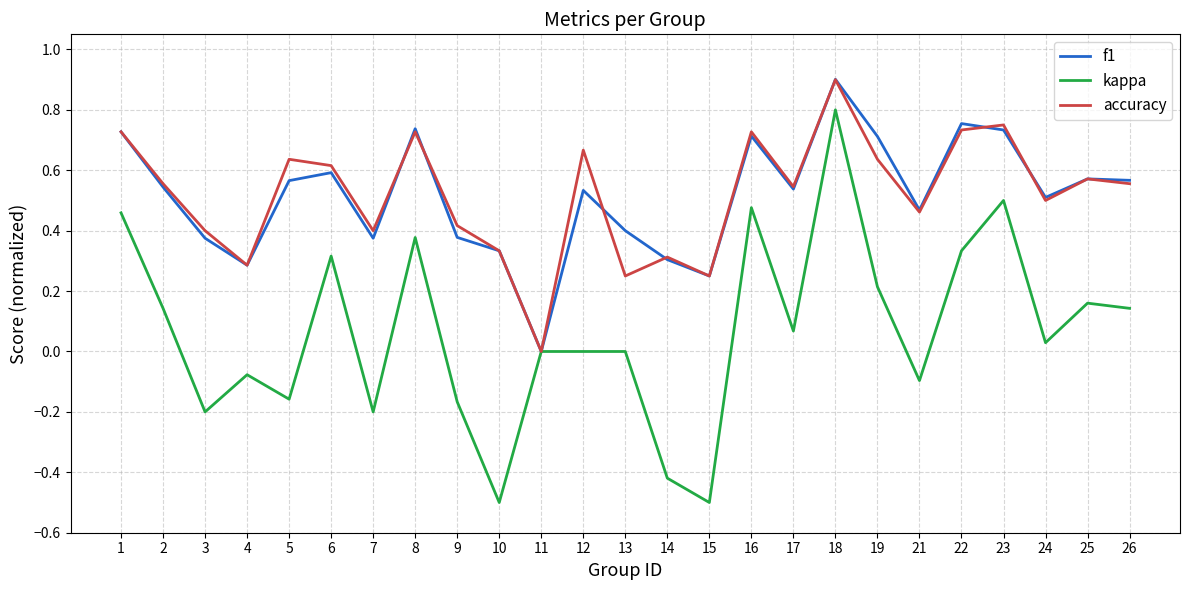

Is the value of kappa at 23 greater than the value of accuracy at 1?

No